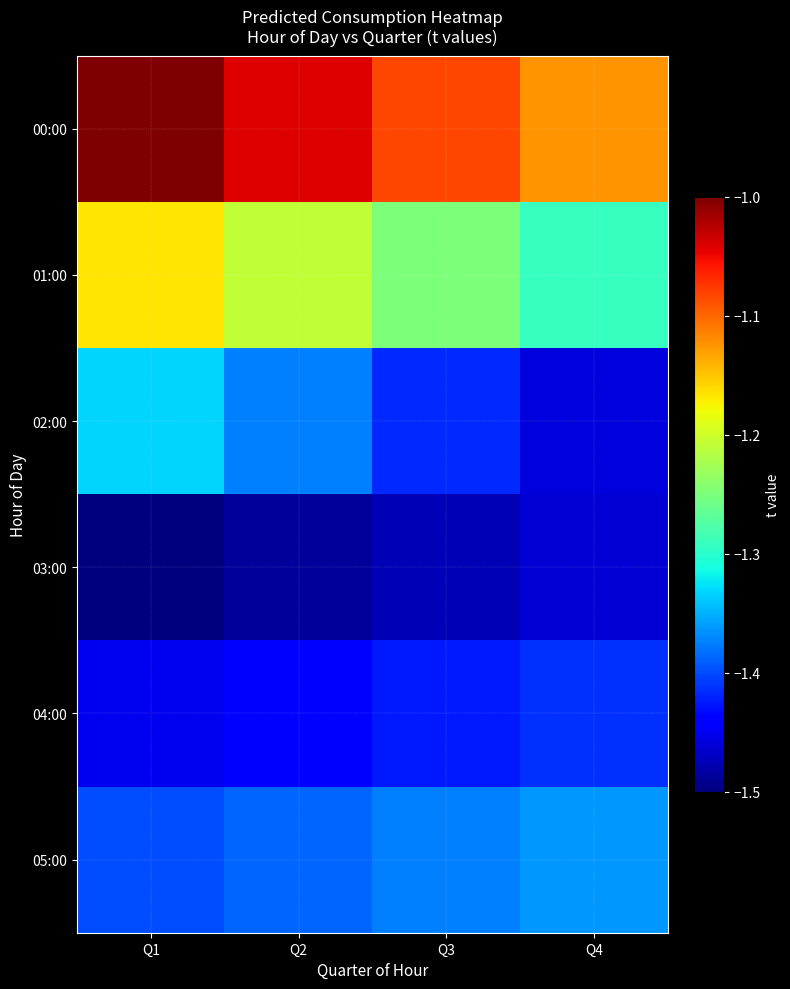

Reading left to right, extract all data points from this chart.

00:00: Q1=-1.0	Q2=-1.0	Q3=-1.1	Q4=-1.1
01:00: Q1=-1.2	Q2=-1.2	Q3=-1.2	Q4=-1.3
02:00: Q1=-1.3	Q2=-1.4	Q3=-1.4	Q4=-1.5
03:00: Q1=-1.5	Q2=-1.5	Q3=-1.5	Q4=-1.5
04:00: Q1=-1.4	Q2=-1.4	Q3=-1.4	Q4=-1.4
05:00: Q1=-1.4	Q2=-1.4	Q3=-1.4	Q4=-1.4